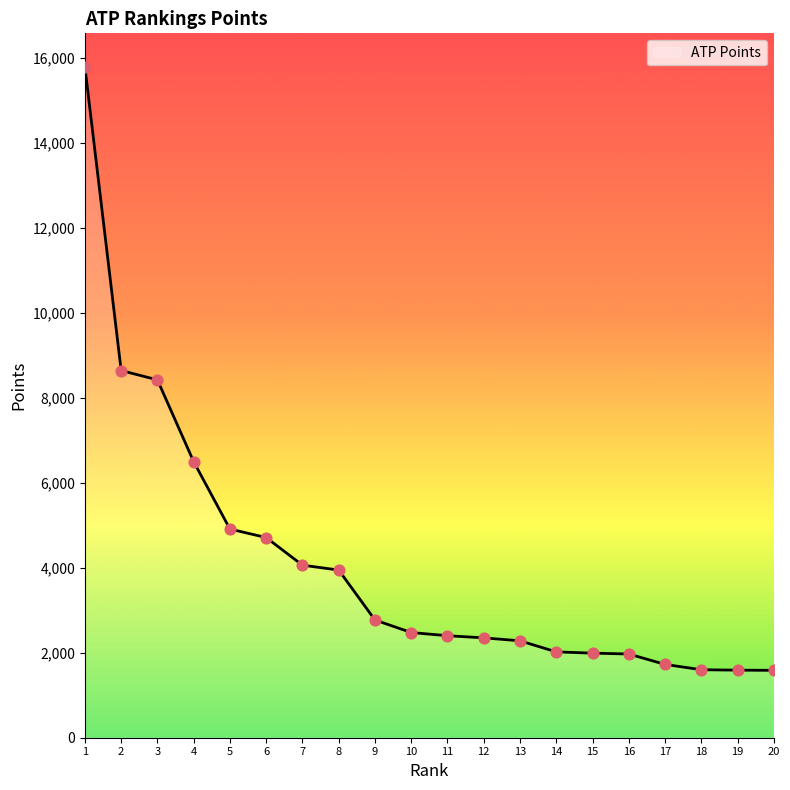

Between 1 and 9, which is larger?

1